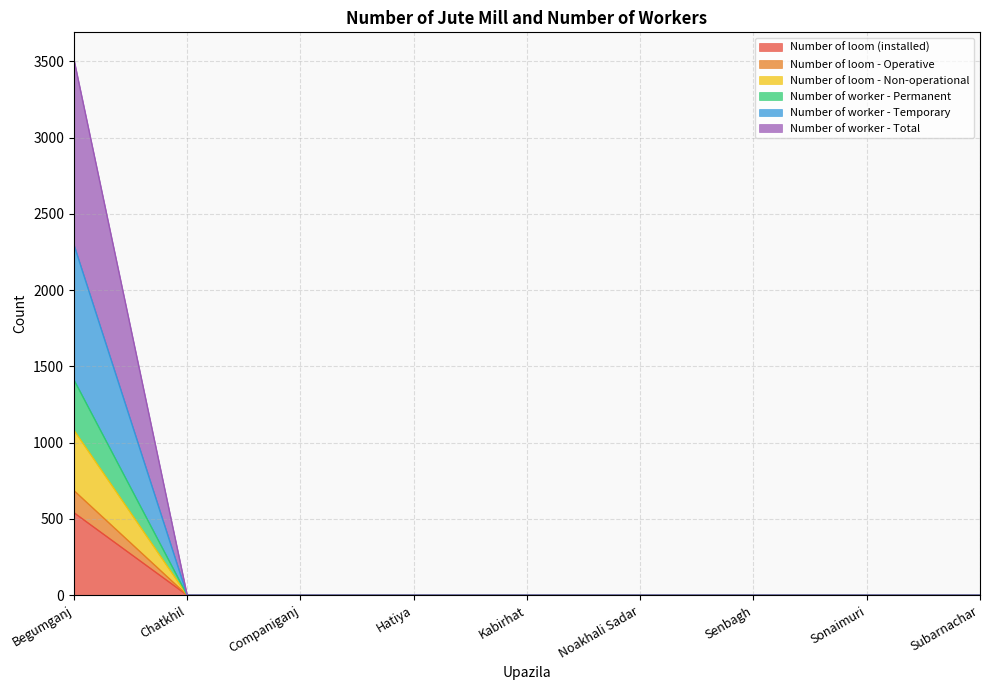

Rank the categories by Number of worker - Permanent value from highest to lowest.

Begumganj, Chatkhil, Companiganj, Hatiya, Kabirhat, Noakhali Sadar, Senbagh, Sonaimuri, Subarnachar